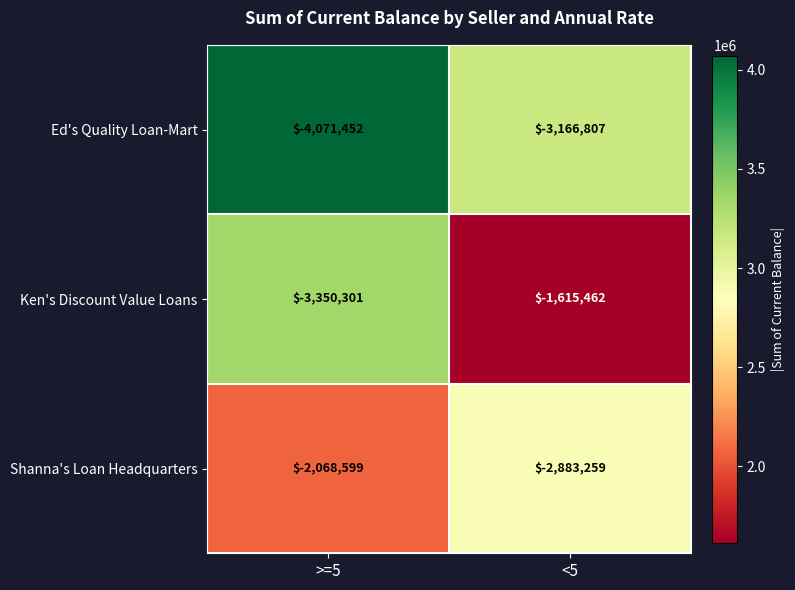

Rank the series at <5 from lowest to highest value.

Ed's Quality Loan-Mart, Shanna's Loan Headquarters, Ken's Discount Value Loans